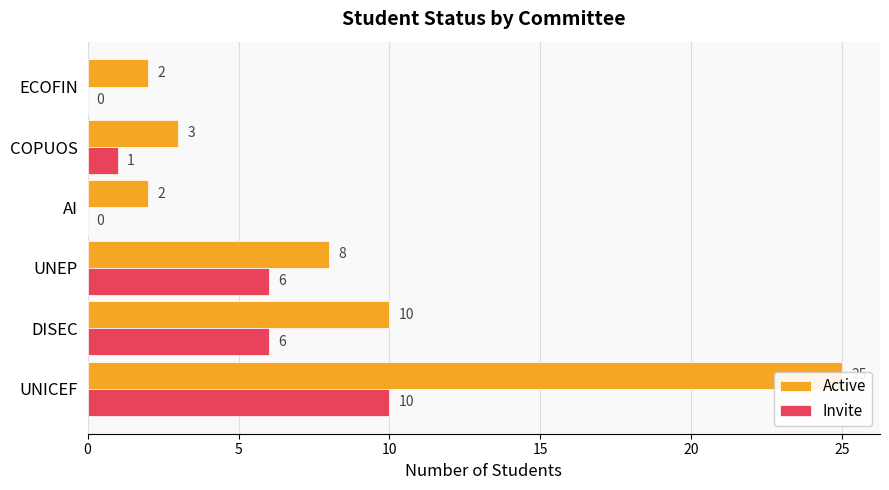

Are the bars grouped side by side (vs. stacked)?

Yes